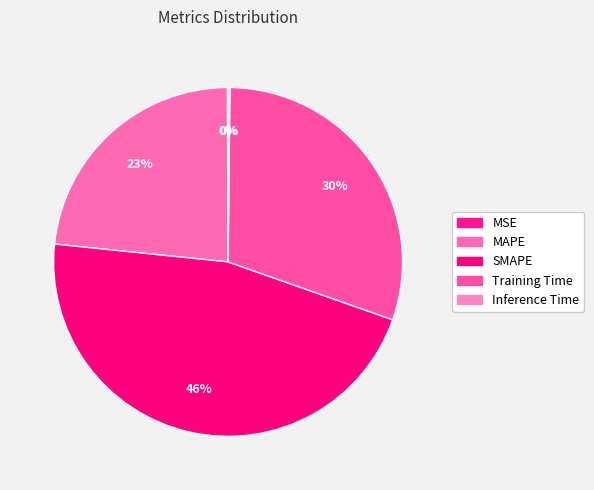

The MAPE slice represents 23% of the pie. True or false?

True